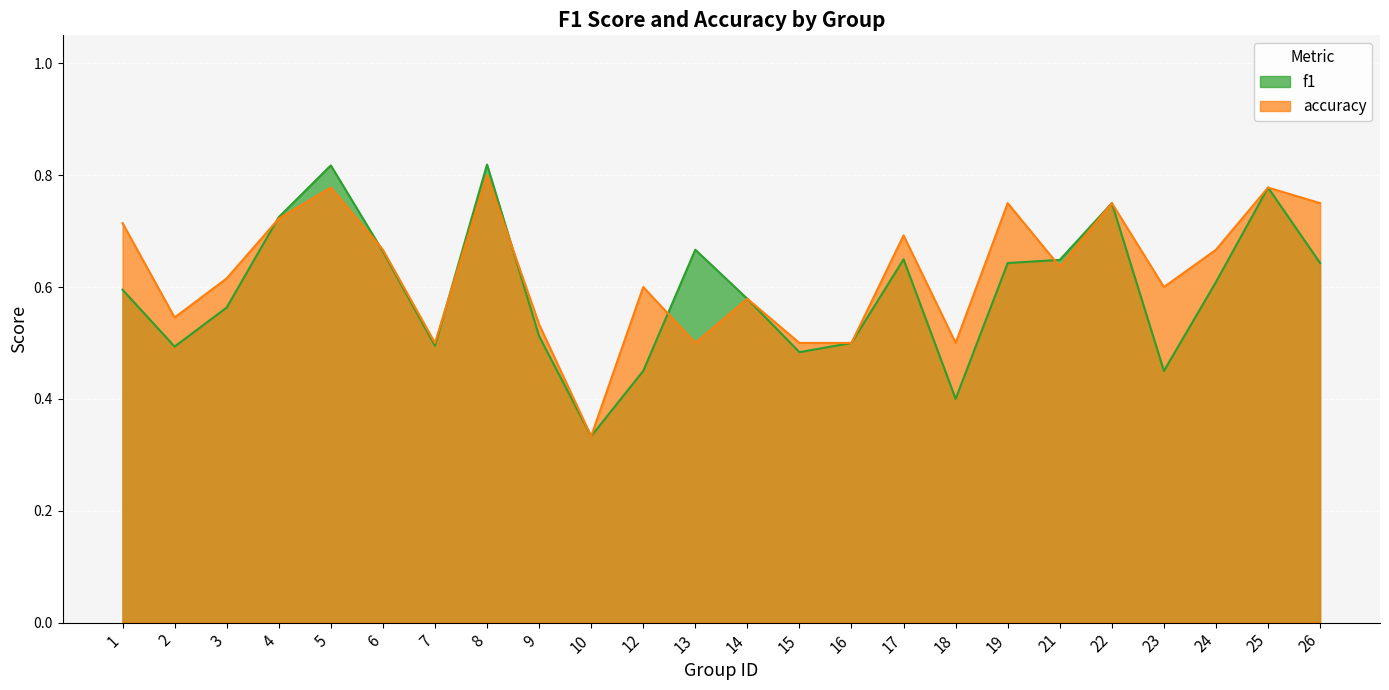

What is the difference between the maximum and minimum values in the accuracy series?

0.5